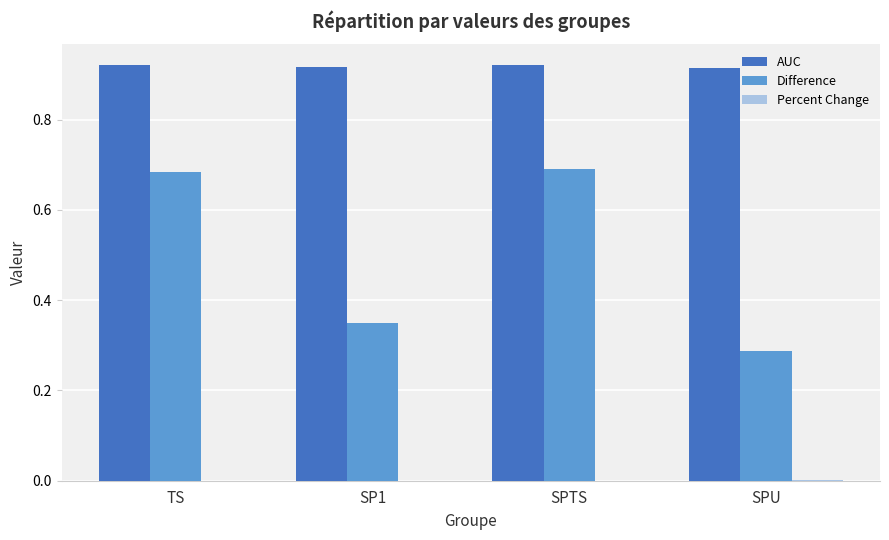

Where is Difference nearest to the value 0?

SPU